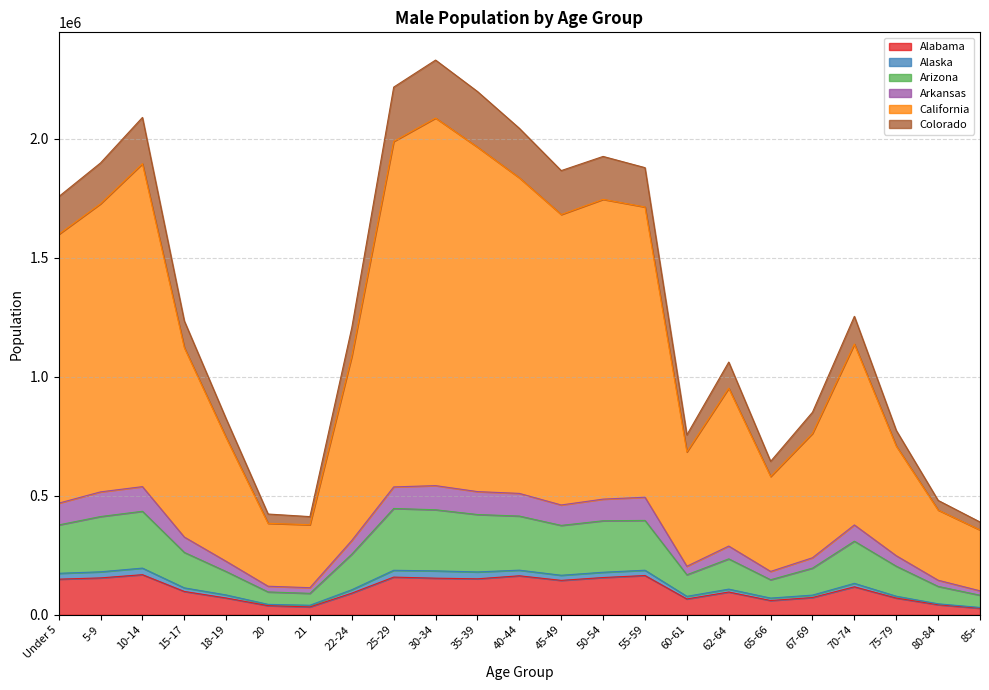

What position from the left is 15-17?

4